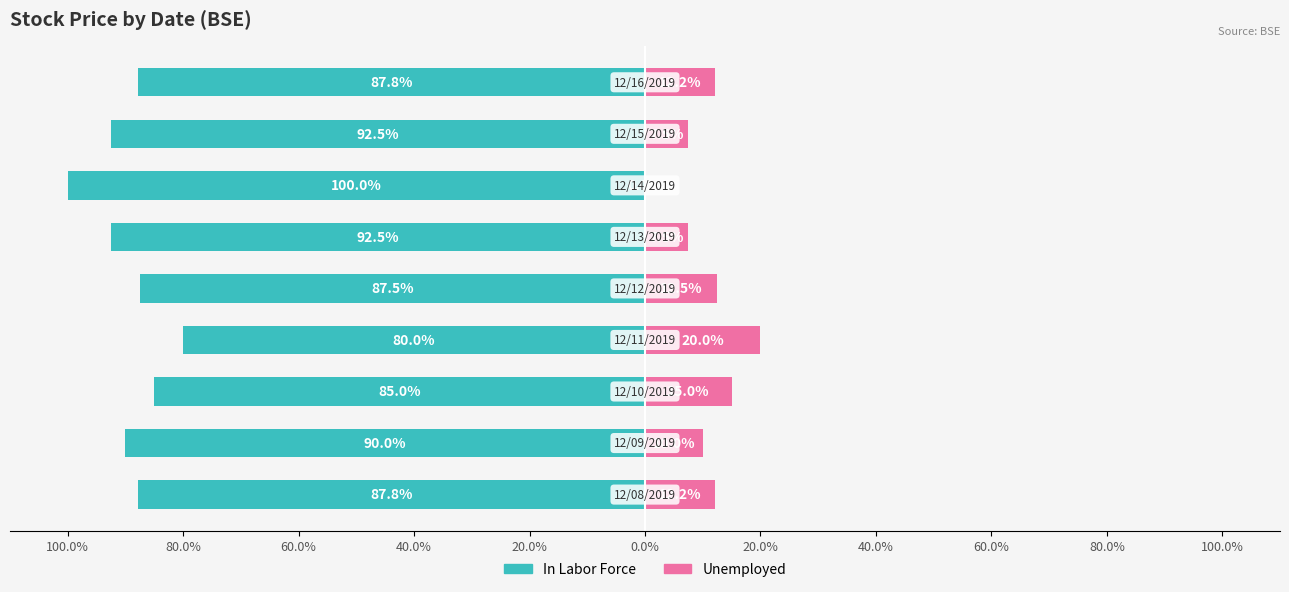

What is the spread (max minus min) of values at 20.0%?

100.0